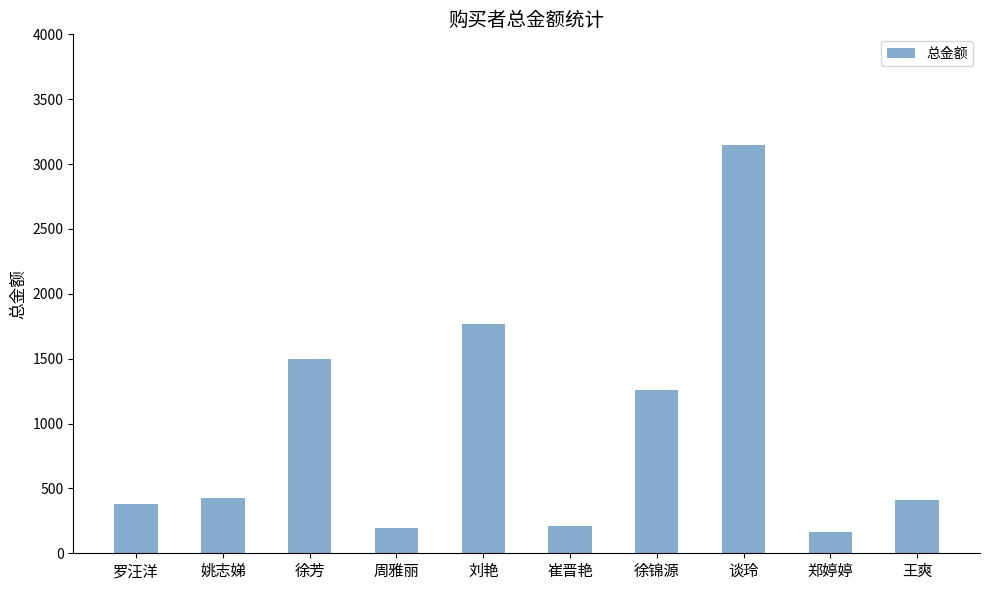

What is the sum of all values?

9458.3